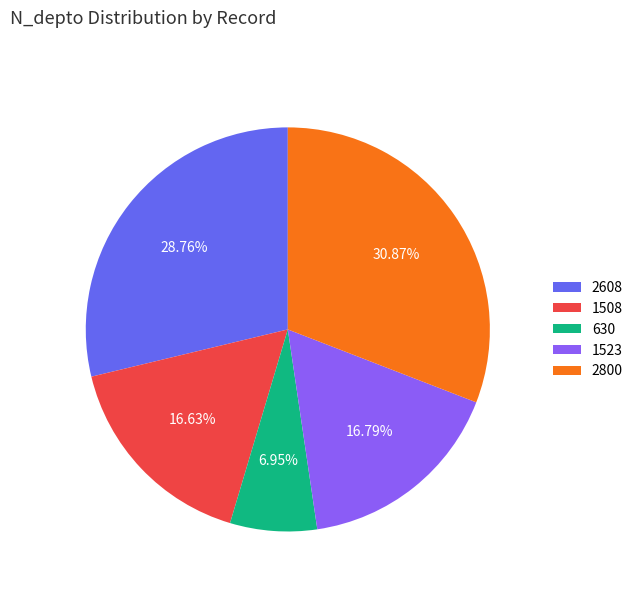

Is there any slice that represents more than half of the pie?

No